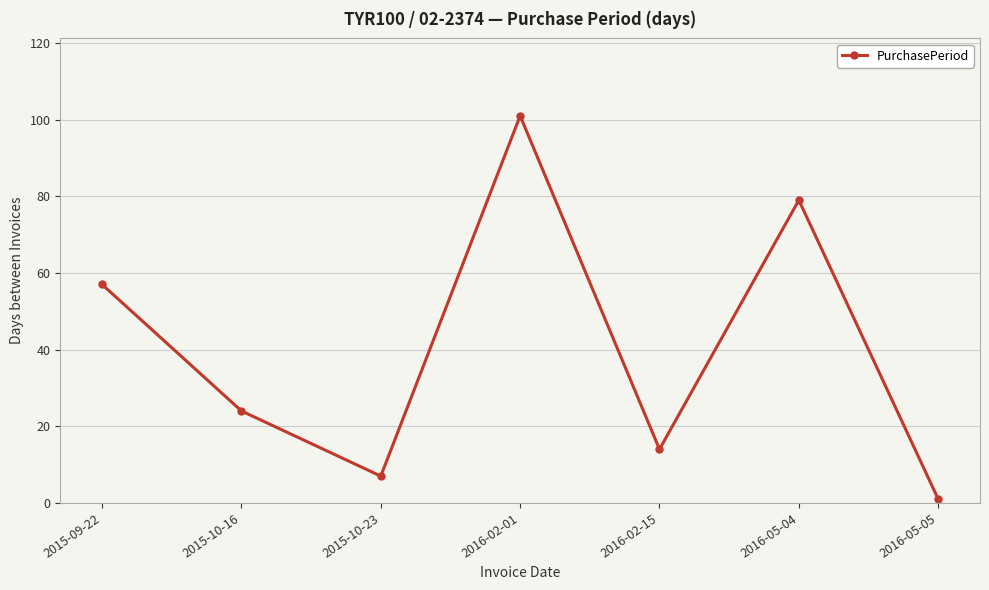

How many points are higher than both their immediate neighbors (excluding endpoints)?

2